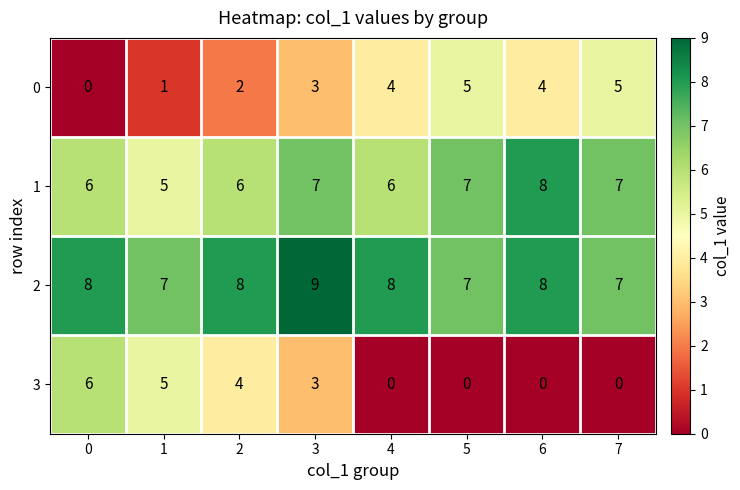

What is the maximum value shown in the chart?

9